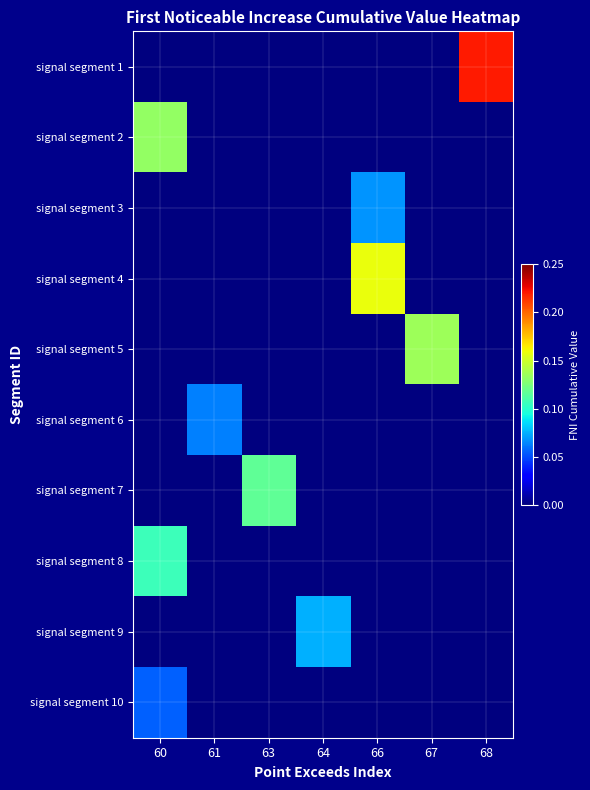

Reading left to right, extract all data points from this chart.

signal segment 1: 60=0.0	61=0.0	63=0.0	64=0.0	66=0.0	67=0.0	68=0.2
signal segment 2: 60=0.1	61=0.0	63=0.0	64=0.0	66=0.0	67=0.0	68=0.0
signal segment 3: 60=0.0	61=0.0	63=0.0	64=0.0	66=0.1	67=0.0	68=0.0
signal segment 4: 60=0.0	61=0.0	63=0.0	64=0.0	66=0.2	67=0.0	68=0.0
signal segment 5: 60=0.0	61=0.0	63=0.0	64=0.0	66=0.0	67=0.1	68=0.0
signal segment 6: 60=0.0	61=0.1	63=0.0	64=0.0	66=0.0	67=0.0	68=0.0
signal segment 7: 60=0.0	61=0.0	63=0.1	64=0.0	66=0.0	67=0.0	68=0.0
signal segment 8: 60=0.1	61=0.0	63=0.0	64=0.0	66=0.0	67=0.0	68=0.0
signal segment 9: 60=0.0	61=0.0	63=0.0	64=0.1	66=0.0	67=0.0	68=0.0
signal segment 10: 60=0.1	61=0.0	63=0.0	64=0.0	66=0.0	67=0.0	68=0.0